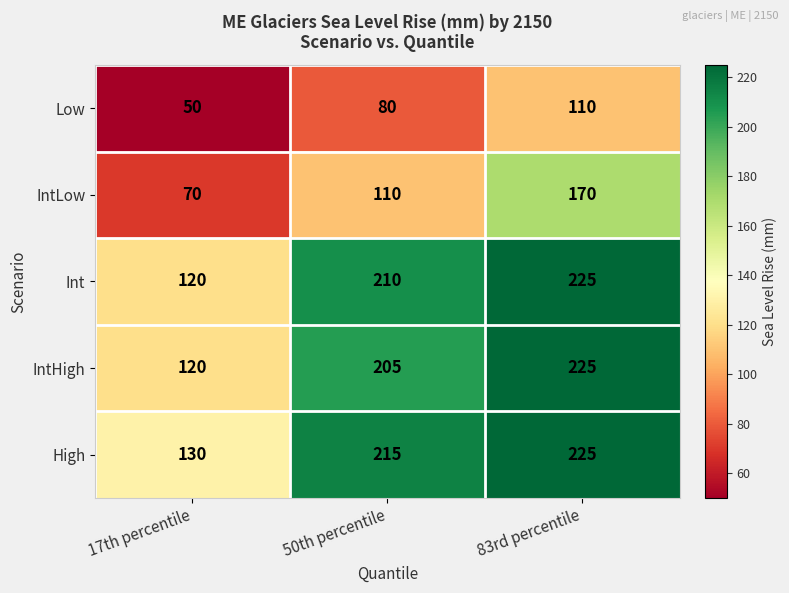

Which series has the largest total across all categories?

High